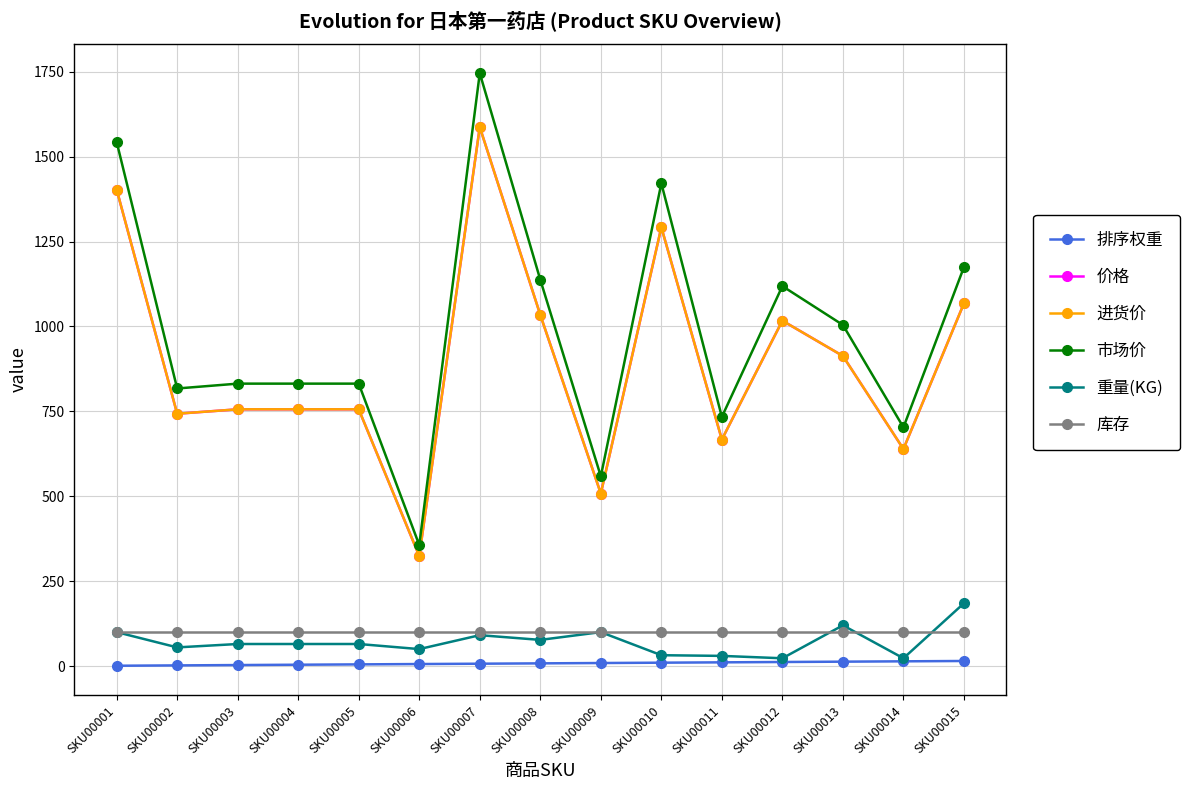

Which series has the largest total across all categories?

市场价